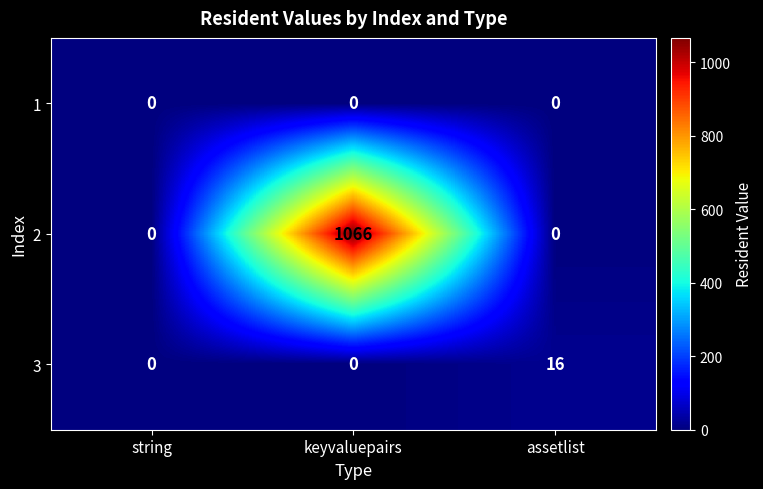

Is it true that 2 equals 0 at assetlist?

True